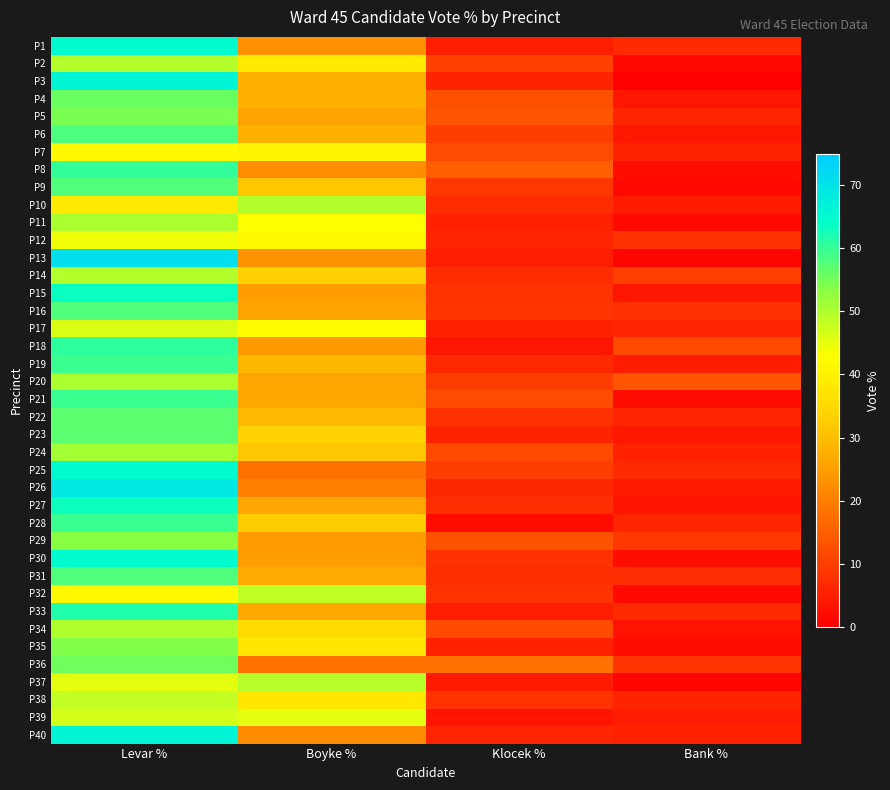

Which series has the widest spread of values?

P13